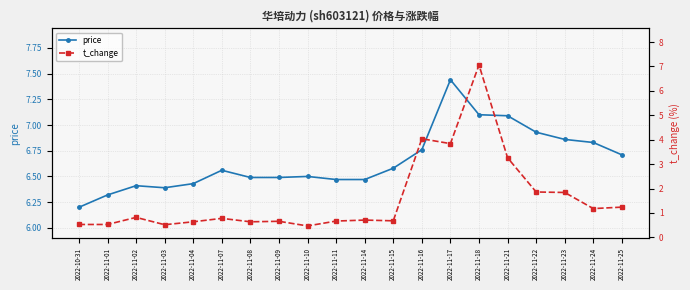

What is the difference between the second highest and minimum values in the t_change series?

3.6